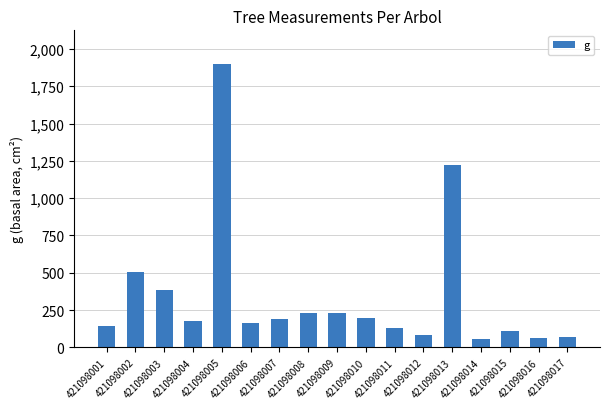

Which has a higher value, 421098009 or 421098003?

421098003